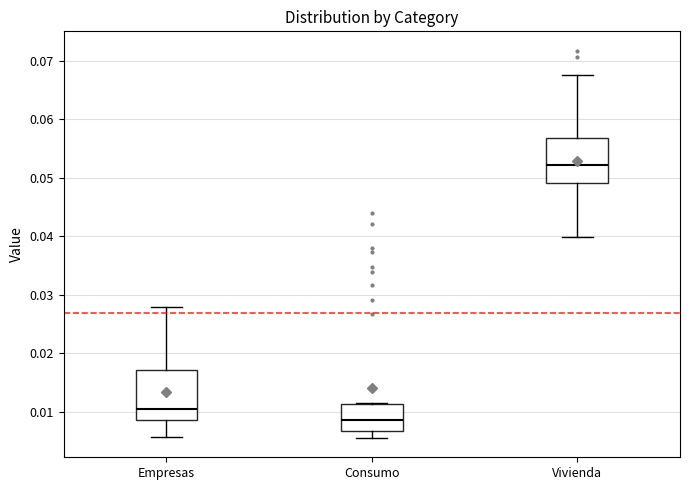

Where does the lower whisker of the box for Vivienda end on the y-axis? The values are not printed on the chart, so give them approximately, as read against the axis.

0.040